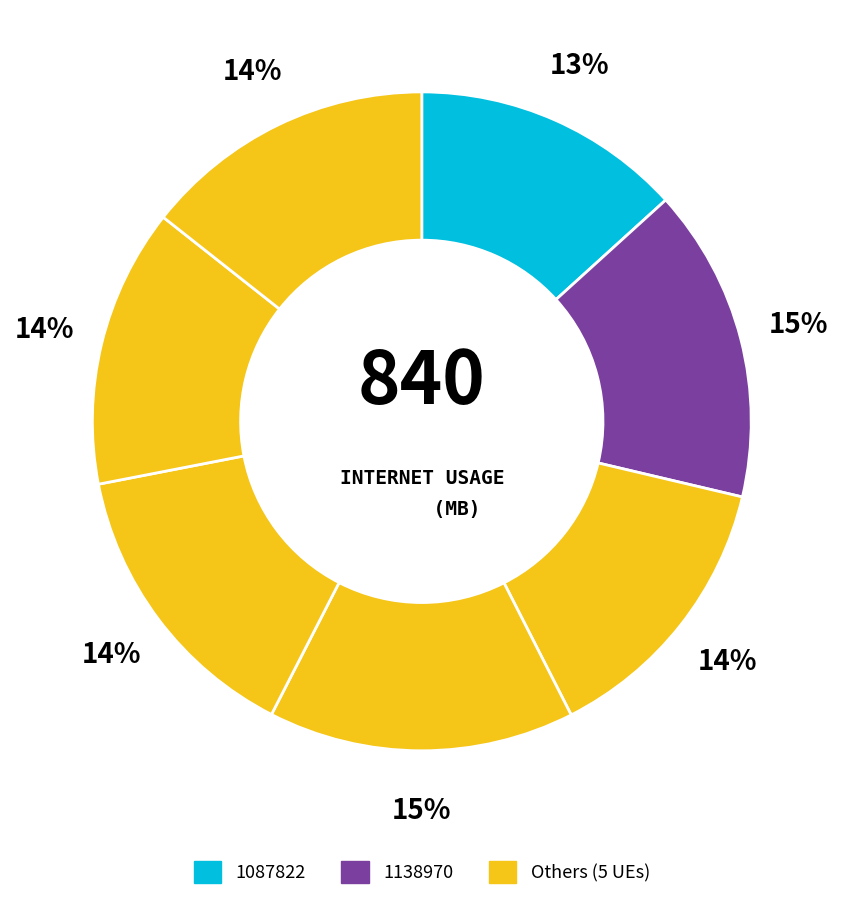

Which category has the smallest portion of the pie?

1087822